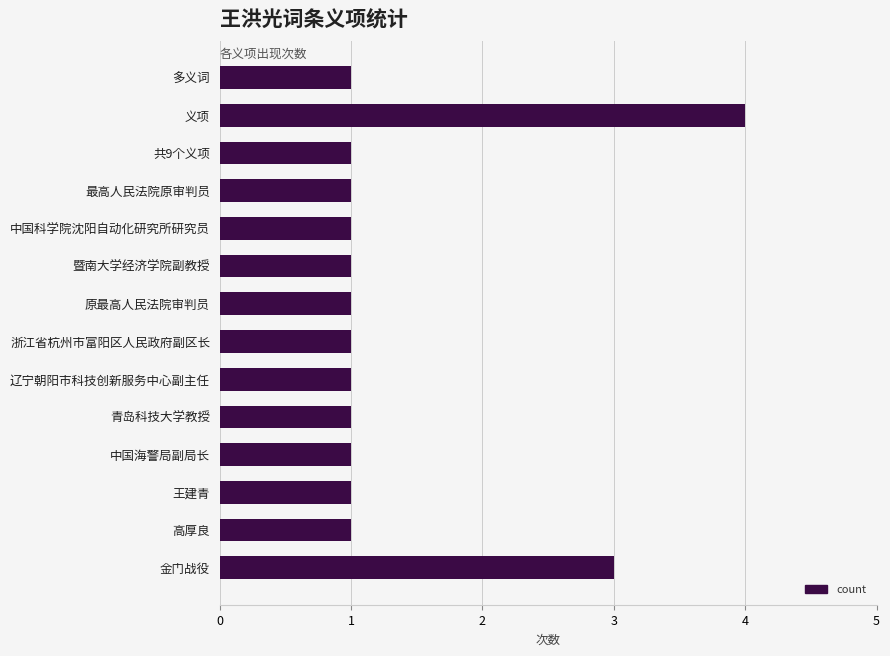

What is the greatest value displayed?

4